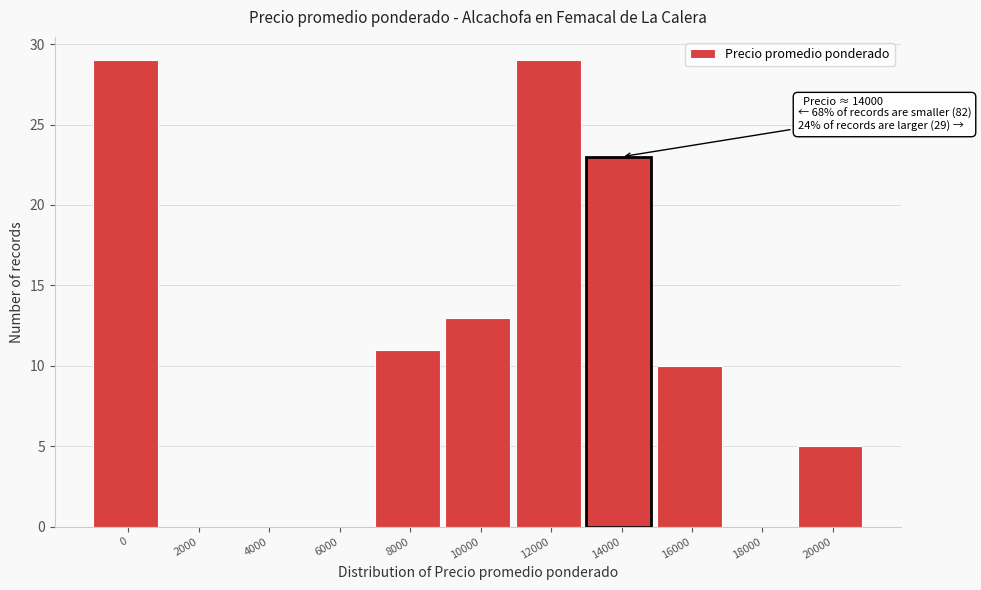

Reading right to left, what are all the values shown in this chart?

20000=5	18000=0	16000=10	14000=23	12000=29	10000=13	8000=11	6000=0	4000=0	2000=0	0=29